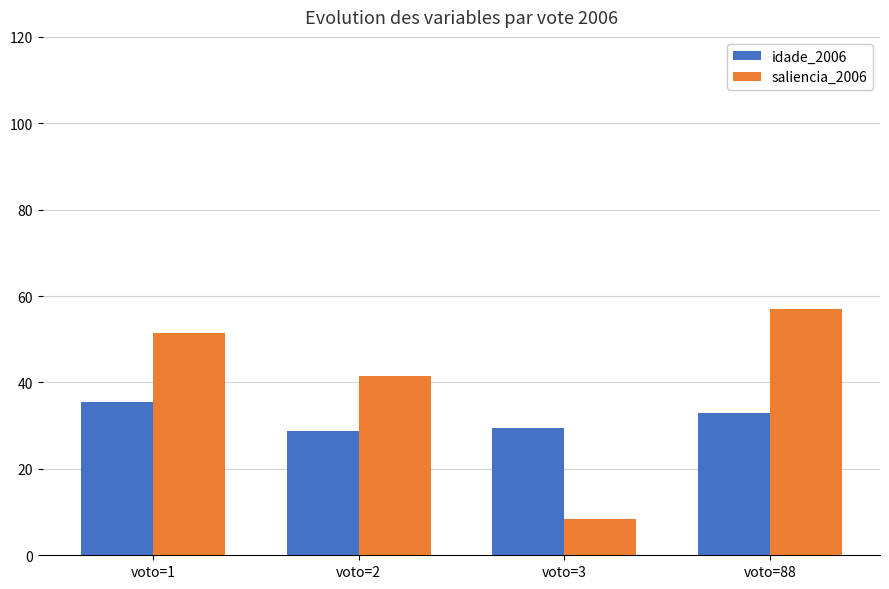

At which category is the sum across all series the highest?

voto=88